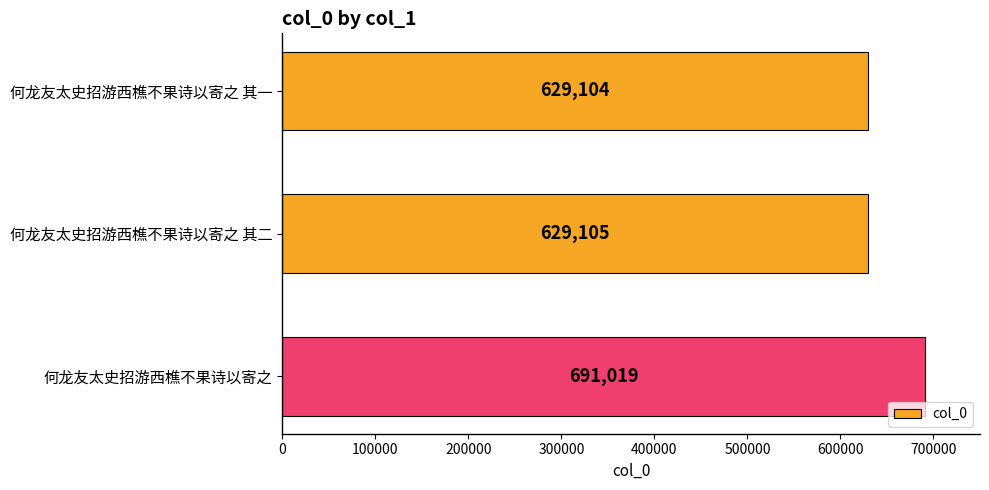

What is the difference between the maximum and minimum values?

61915